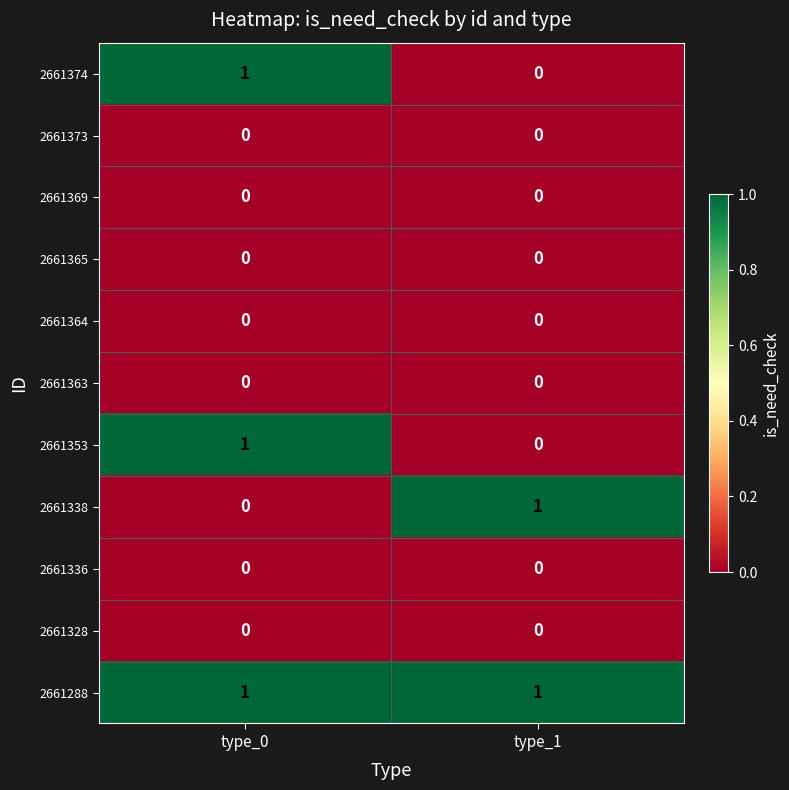

What is the maximum value shown in the chart?

1